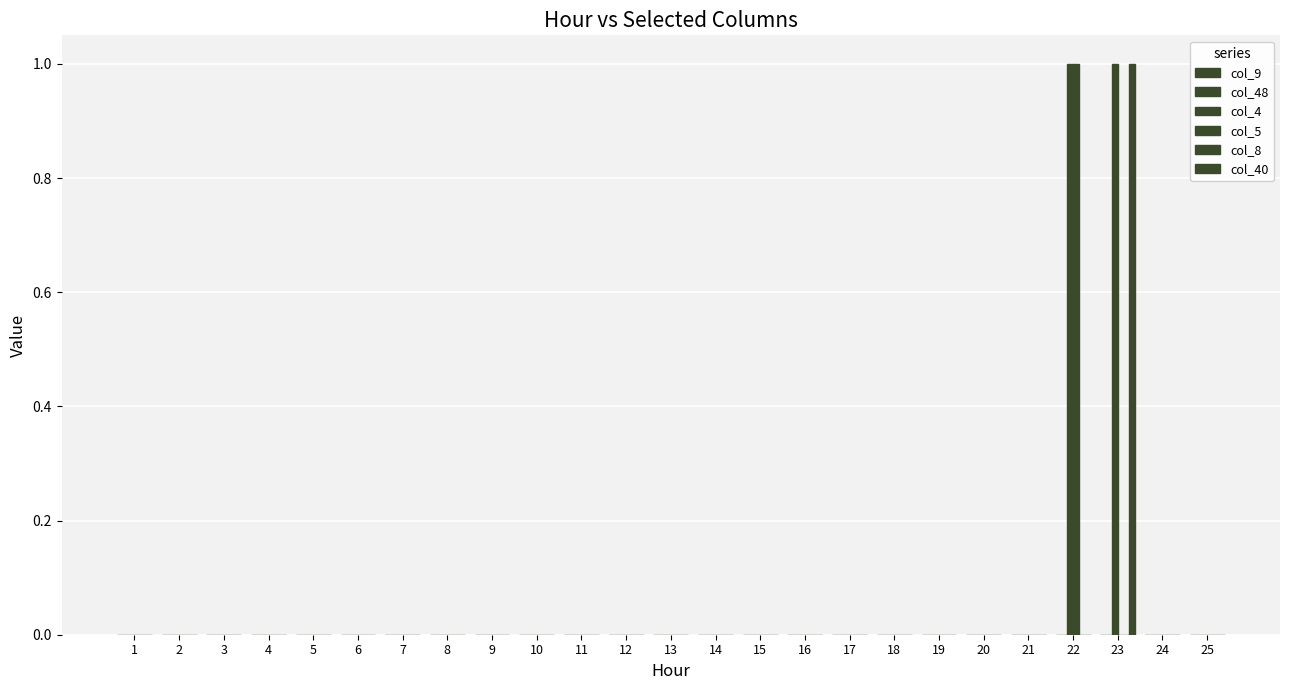

How many categories are shown in the chart?

25